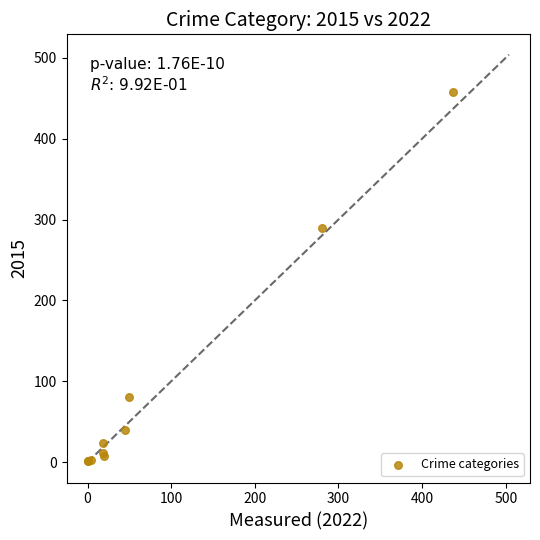

What Y value in the scatter plot is closest to 229?

290